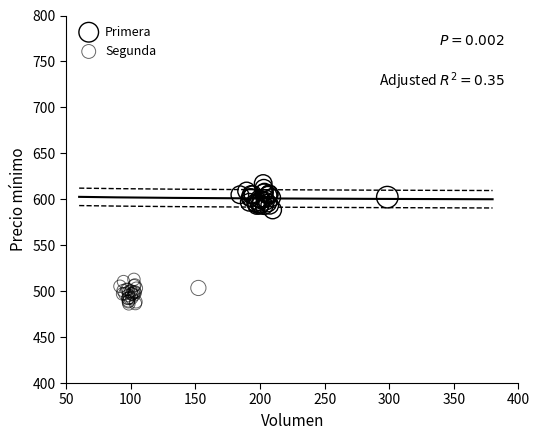

What are all the series names shown in the legend?

Primera, Segunda